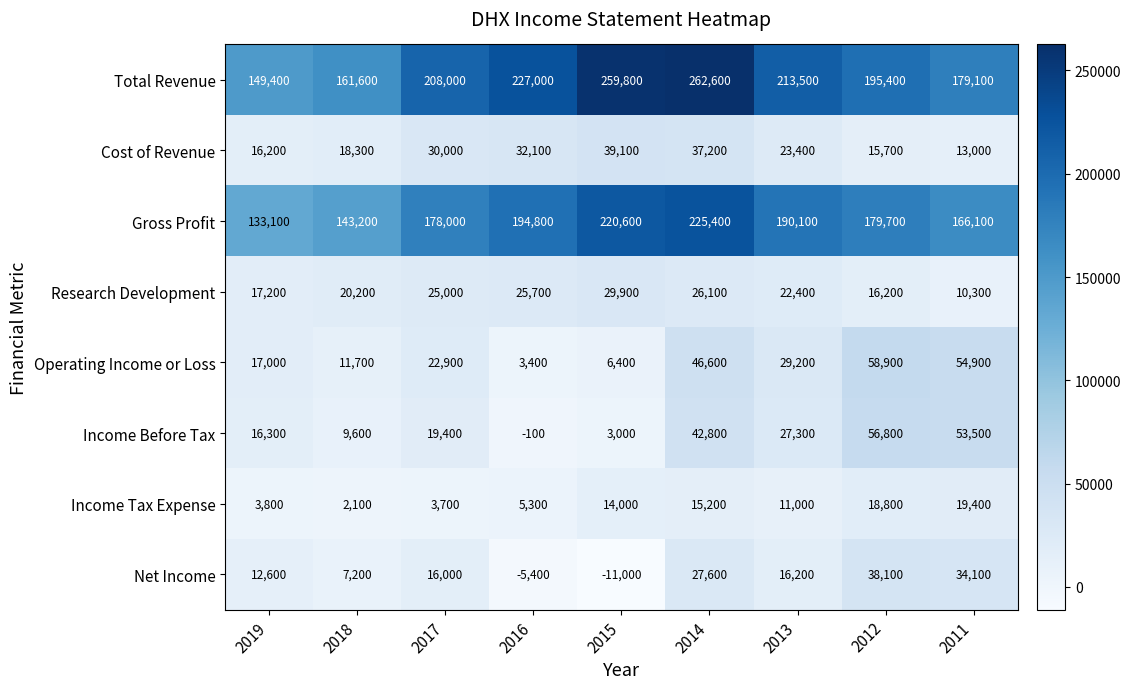

The value of Gross Profit at 2012 is 179700. True or false?

True